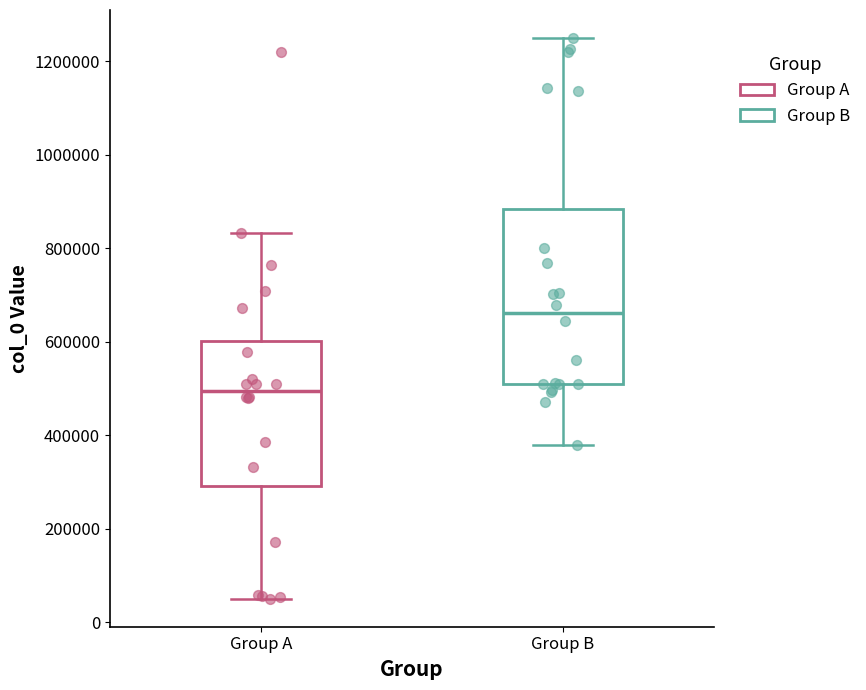

Where does the upper whisker of the box for Group B end on the y-axis? The values are not printed on the chart, so give them approximately, as read against the axis.

1240000